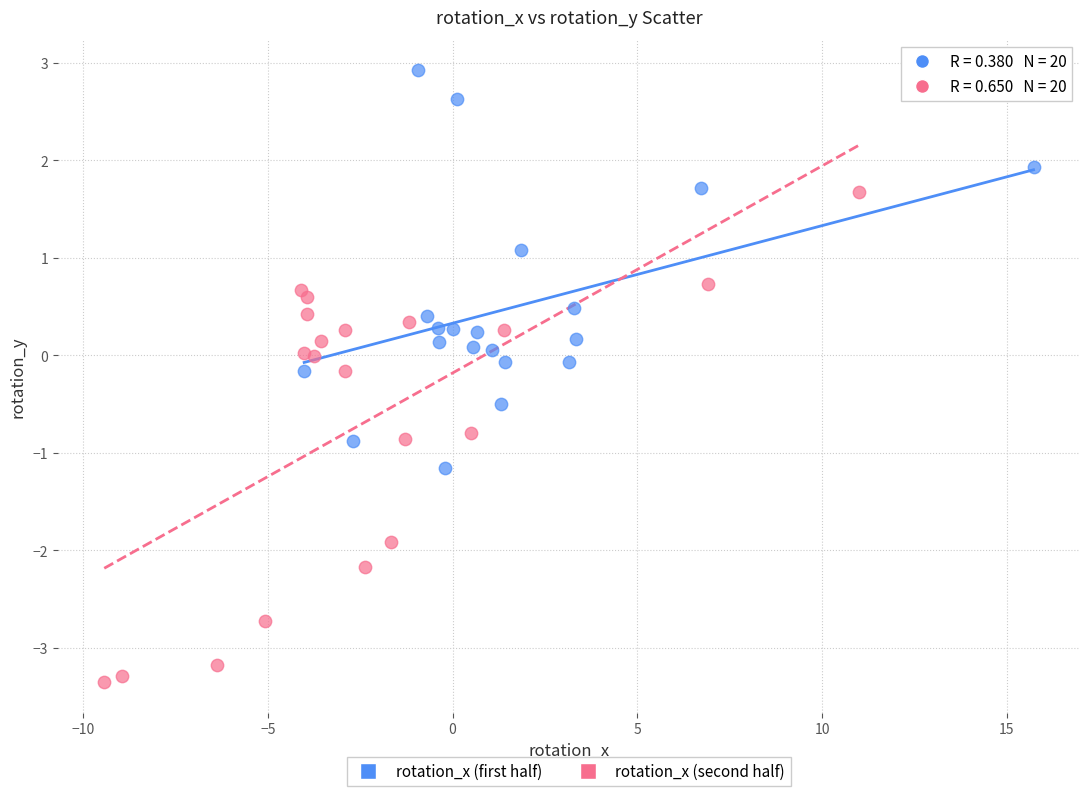

Which series has the largest Y range (max minus min)?

rotation_x (second half)